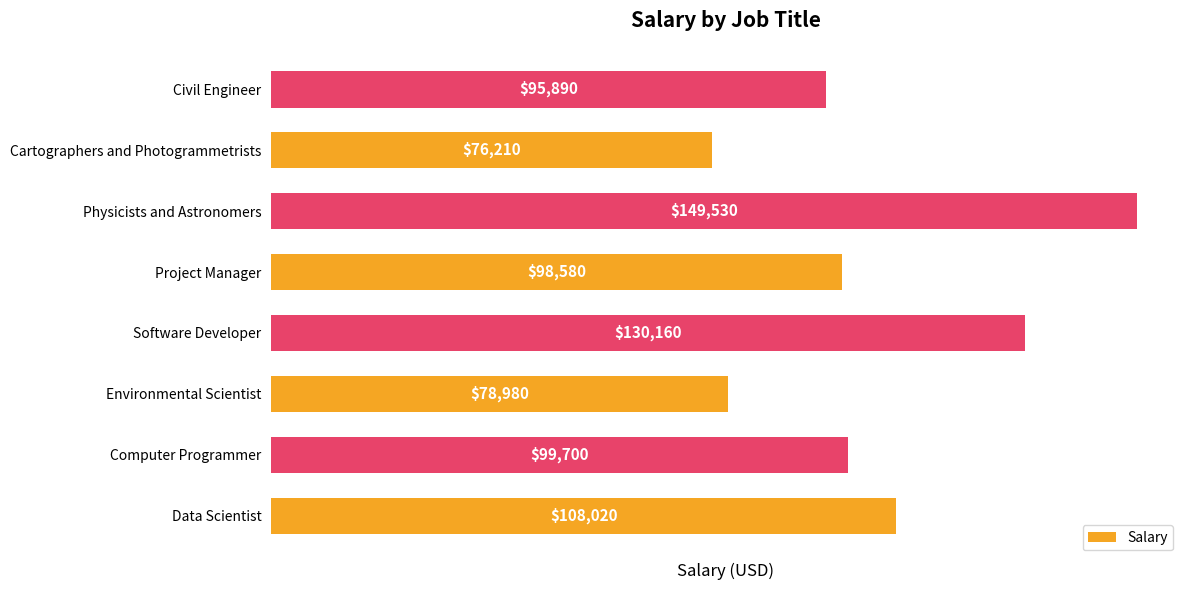

Rank the categories by value from highest to lowest.

Physicists and Astronomers, Software Developer, Data Scientist, Computer Programmer, Project Manager, Civil Engineer, Environmental Scientist, Cartographers and Photogrammetrists